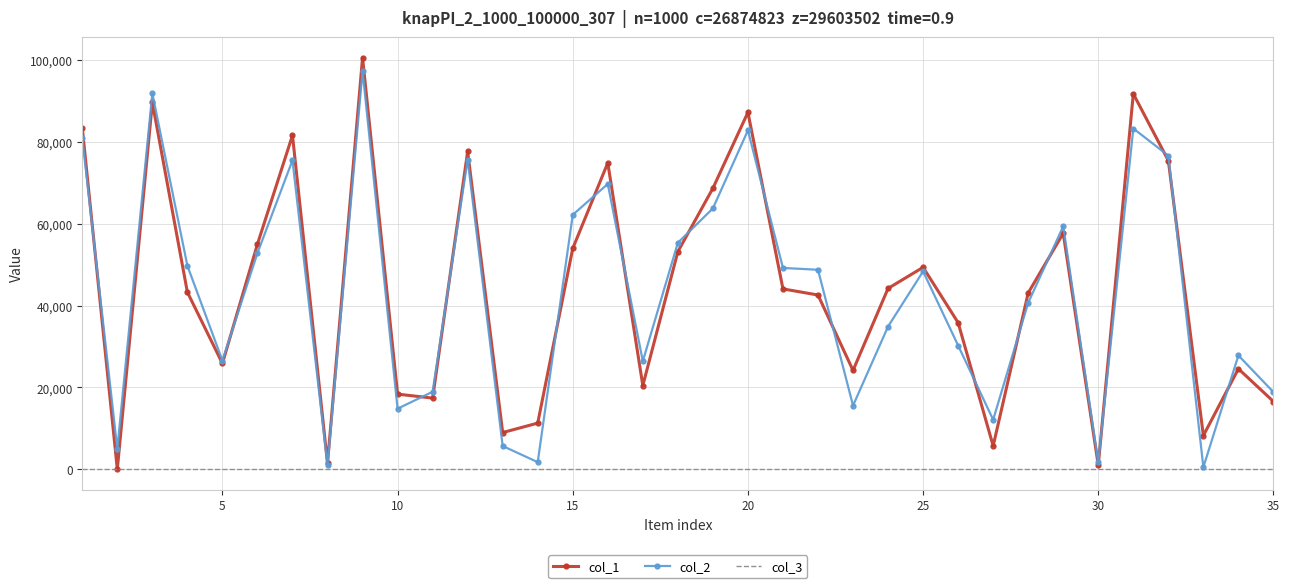

What is the maximum value shown in the chart?

100557